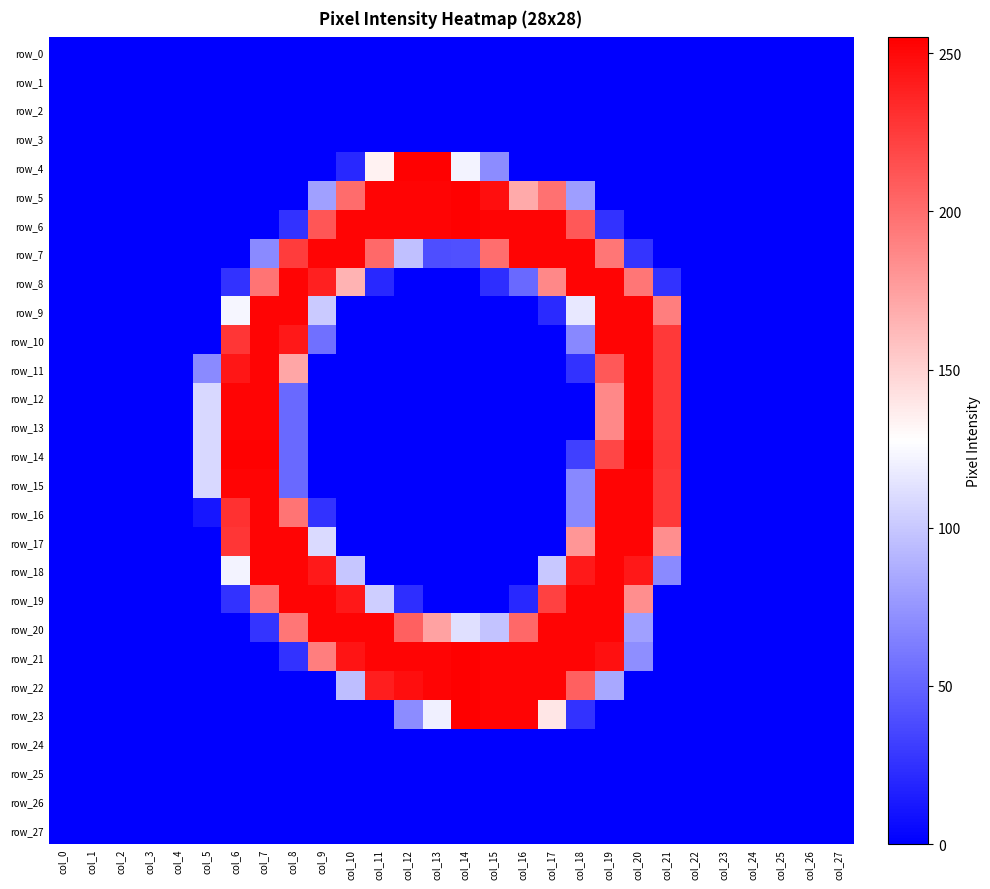

At which category is the sum across all series the highest?

col_19